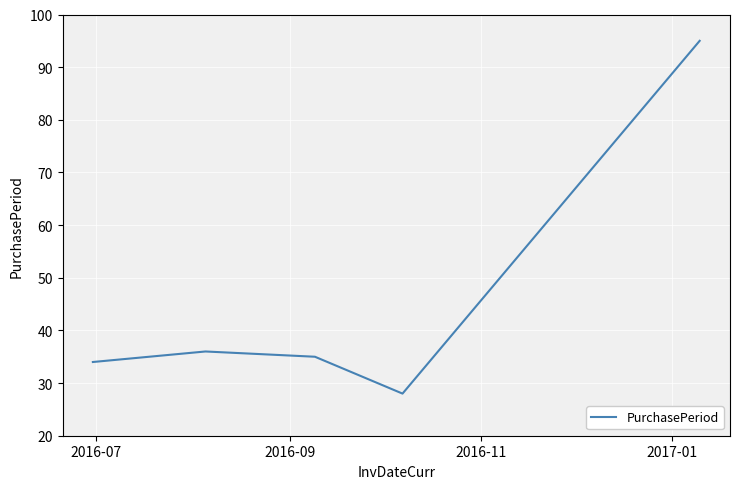

How many categories are shown in the chart?

5